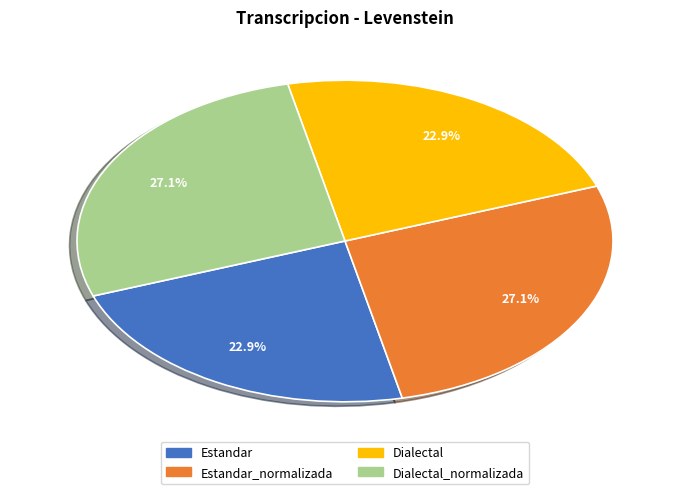

Is there a majority slice in this chart?

No